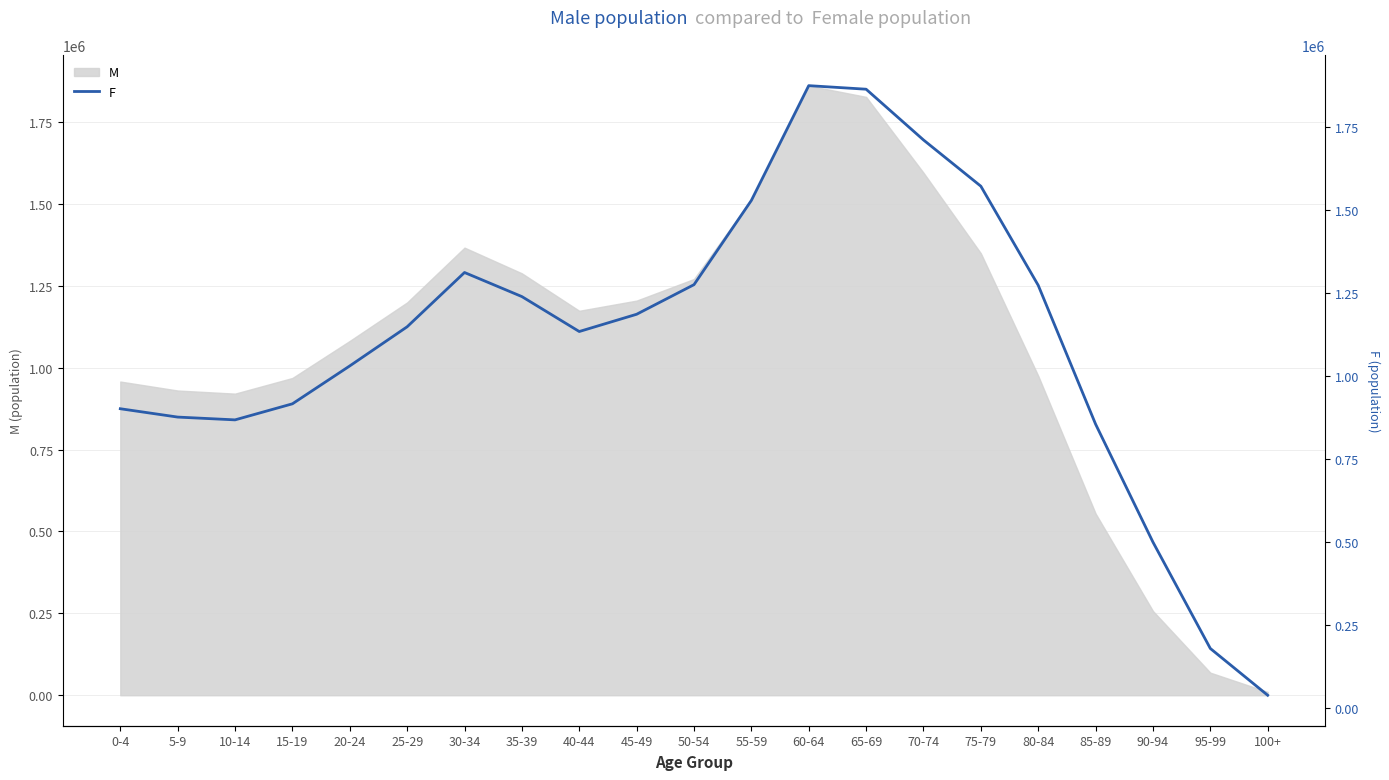

At which label is the value closest to 955866?

15-19